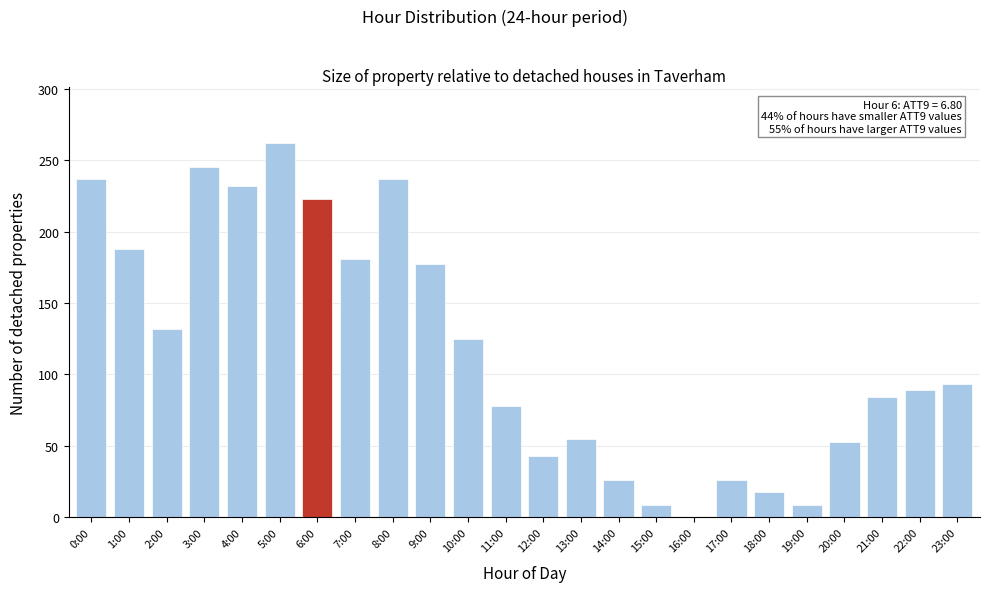

Reading left to right, what are all the values shown in this chart?

0:00=237	1:00=188	2:00=132	3:00=245	4:00=232	5:00=262	6:00=223	7:00=181	8:00=237	9:00=177	10:00=125	11:00=78	12:00=43	13:00=55	14:00=26	15:00=9	16:00=0	17:00=26	18:00=18	19:00=9	20:00=53	21:00=84	22:00=89	23:00=93